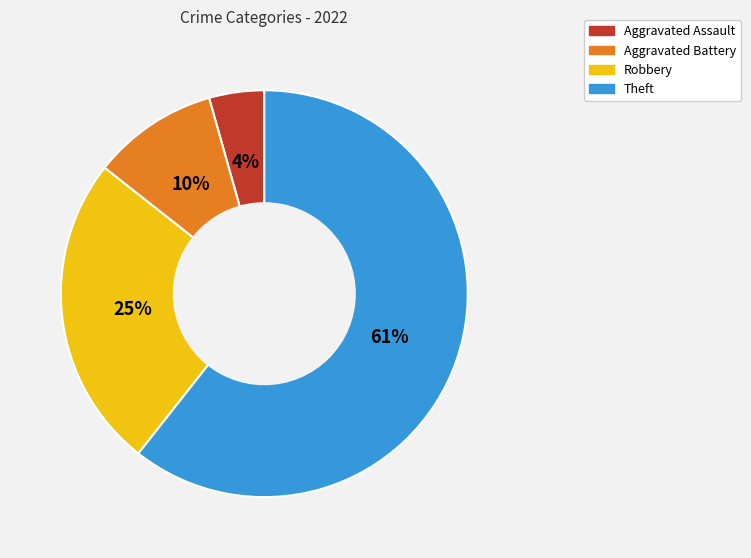

To the nearest percent, what is the combined percentage of Robbery and Aggravated Assault?

29%